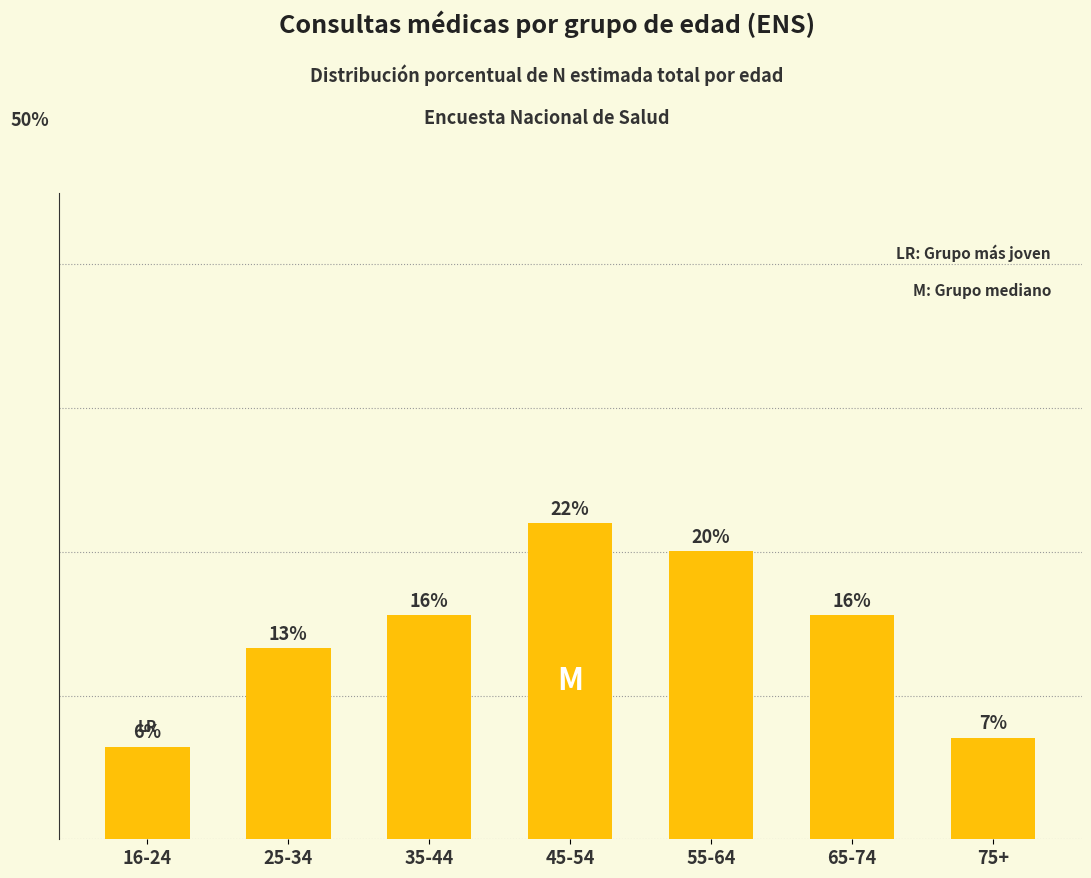

What is the maximum value shown in the chart?

22.0